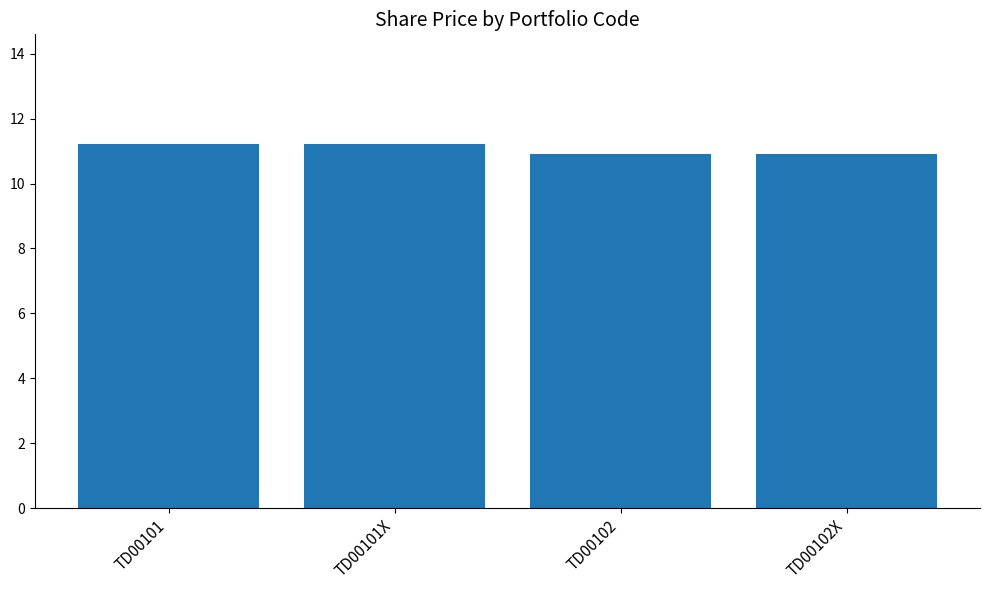

What is the sum of the values at TD00101 and TD00101X?

22.5